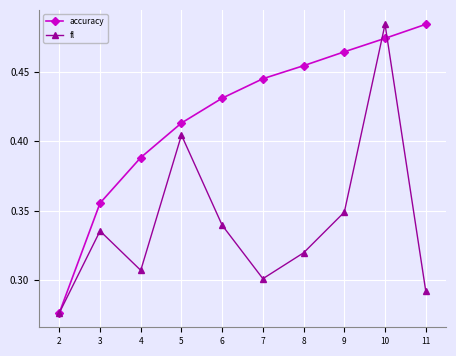

True or false: fl has more than 0 points higher than both neighbors.

True